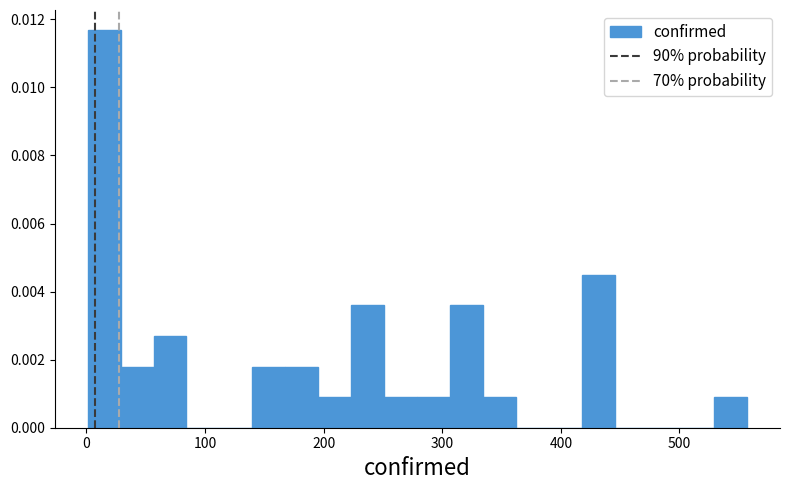

Around what value on the x-axis is the tallest bar? Give the approximate position of its centre, as read against the axis.

10